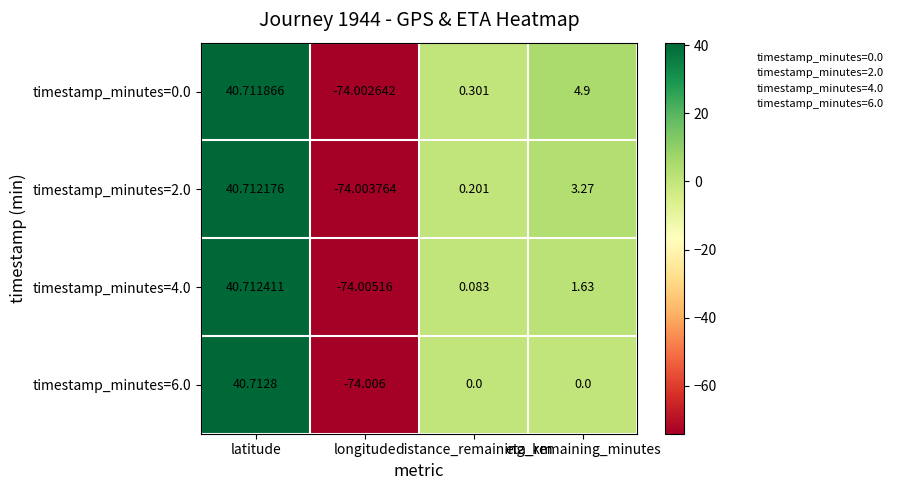

How many data points does each series have?

4